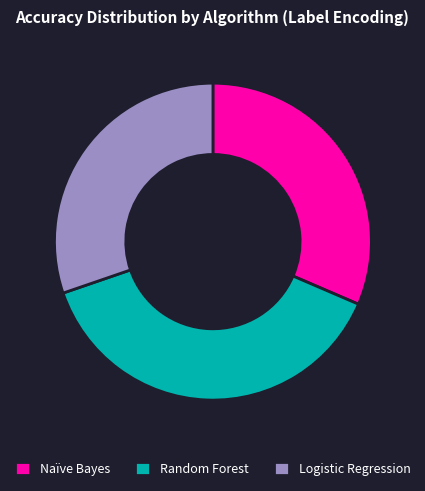

Rank the categories by value from lowest to highest.

Logistic Regression, Naïve Bayes, Random Forest